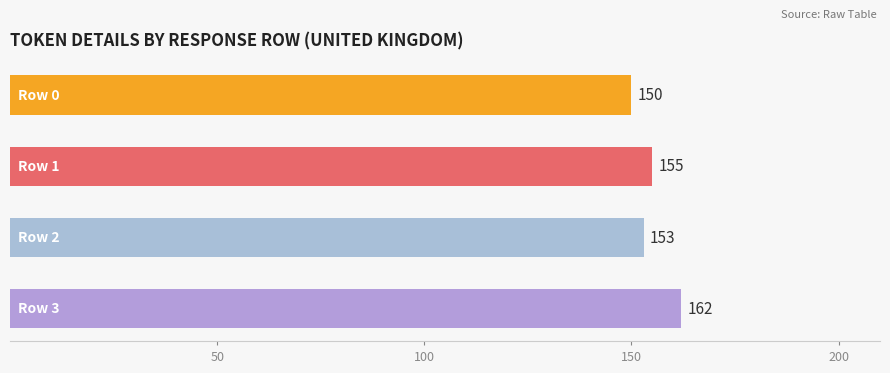

What is the value of the 1st bar from the top?

150